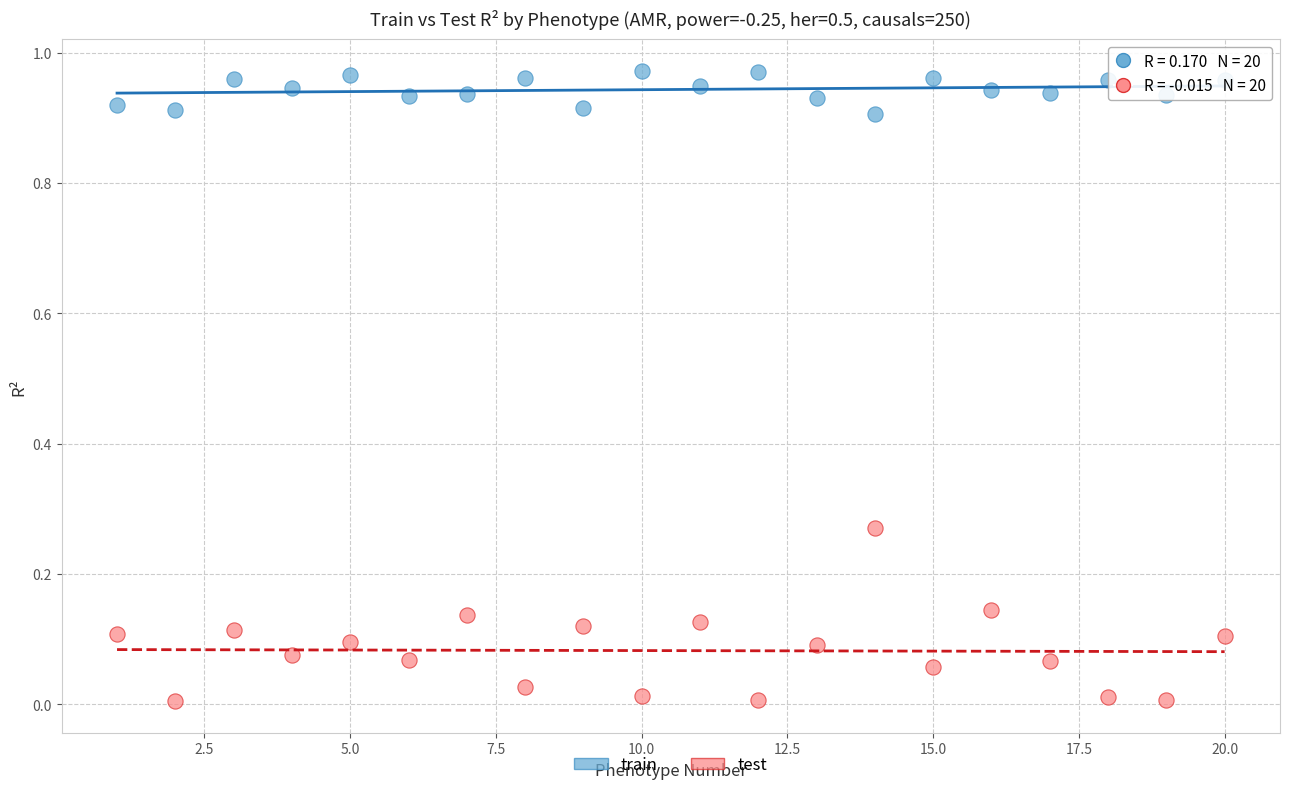

What are all the series names shown in the legend?

train, test